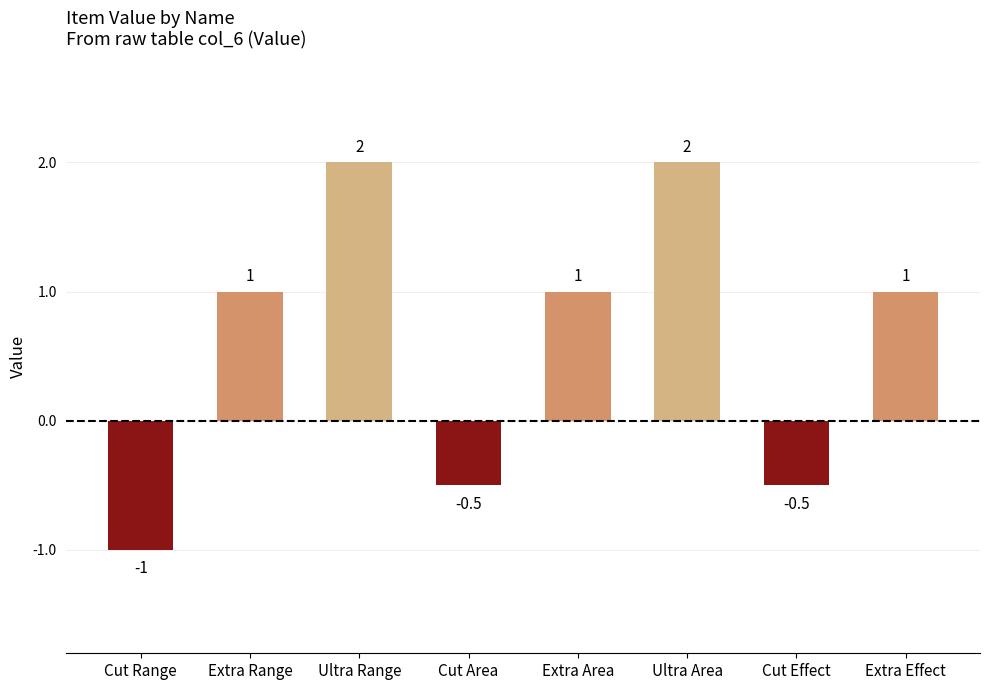

Reading right to left, extract all data points from this chart.

1.0	-0.5	2.0	1.0	-0.5	2.0	1.0	-1.0